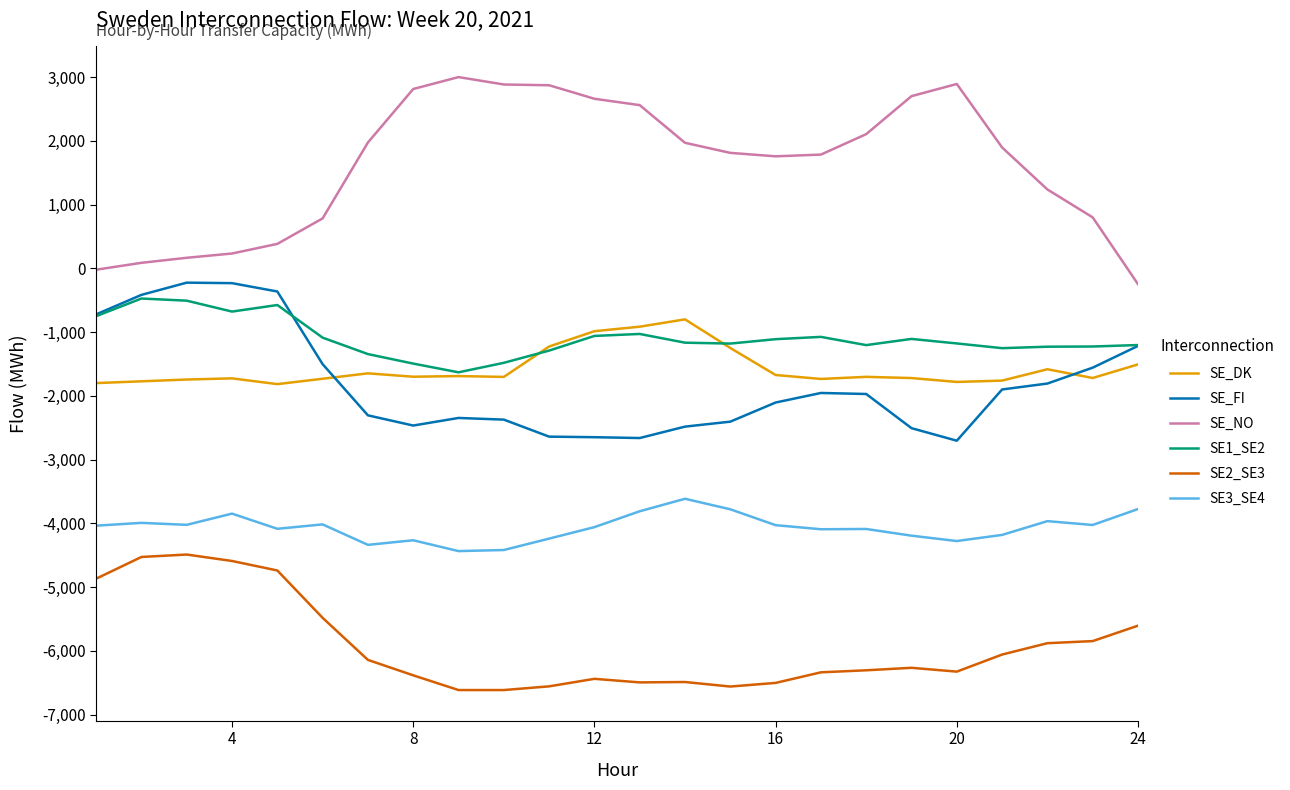

How many values in the SE2_SE3 series are below -6267?

12